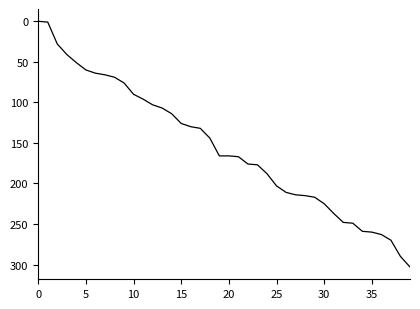

What is the difference between the second highest and second lowest values?

289